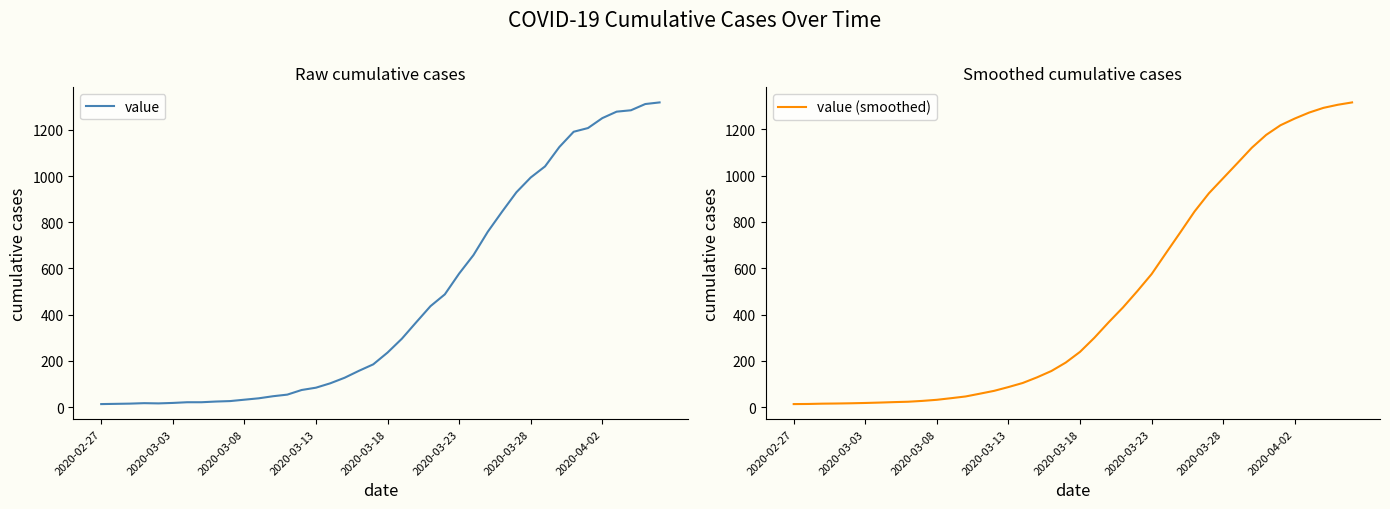

The value of value at 2020-04-02 is 1251. True or false?

True